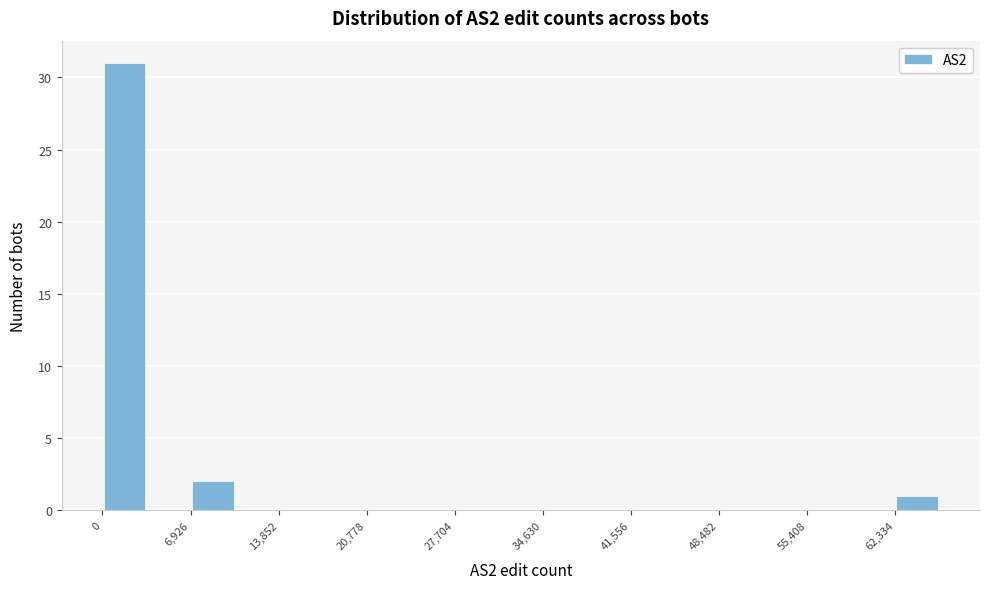

Around what value on the x-axis is the tallest bar? Give the approximate position of its centre, as read against the axis.

2000